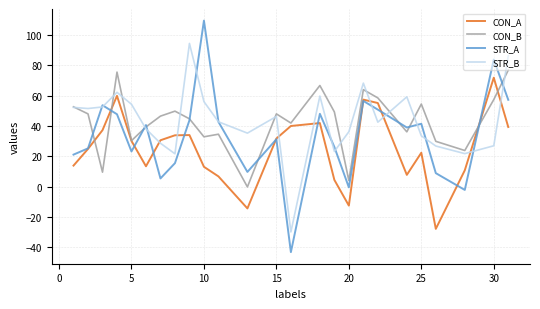

What is the greatest value displayed?

109.6